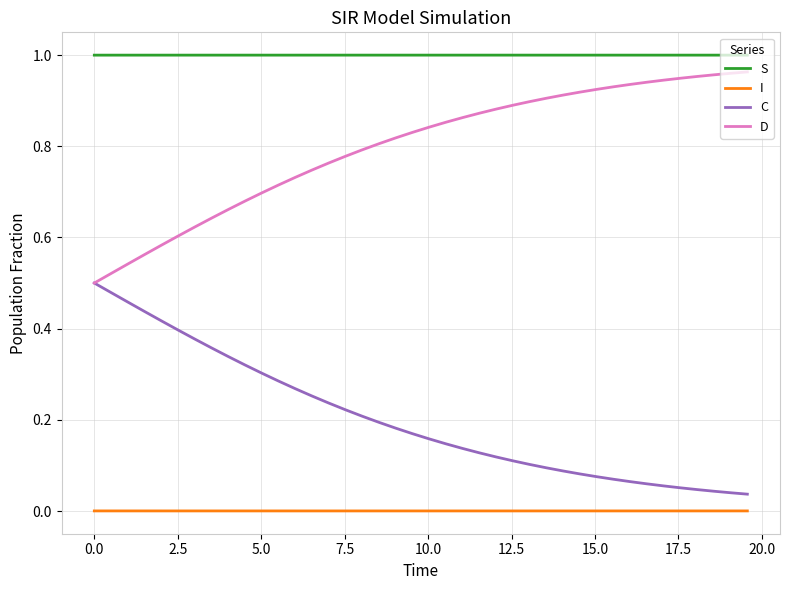

What are all the series names shown in the legend?

S, I, C, D